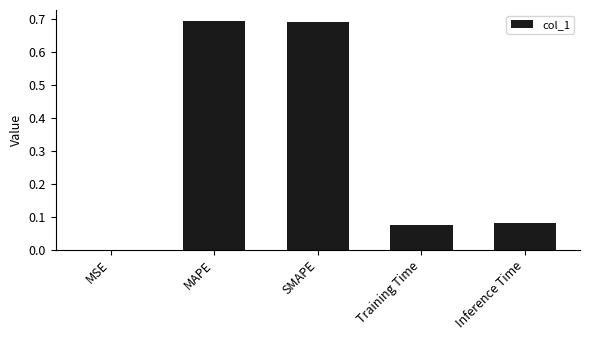

What is the sum of all values?

1.5